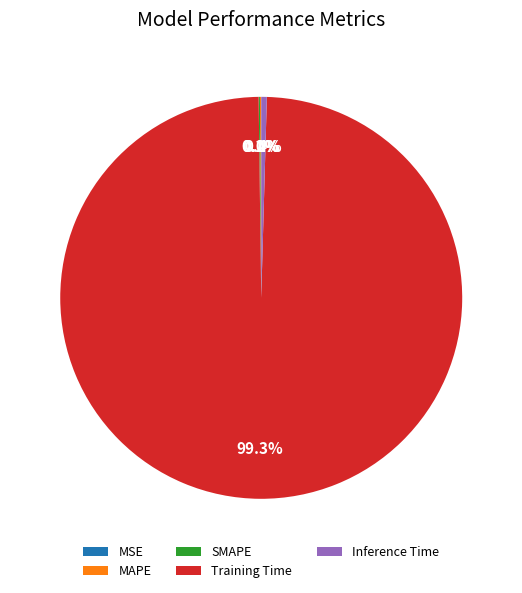

Which category has the biggest portion of the pie?

Training Time